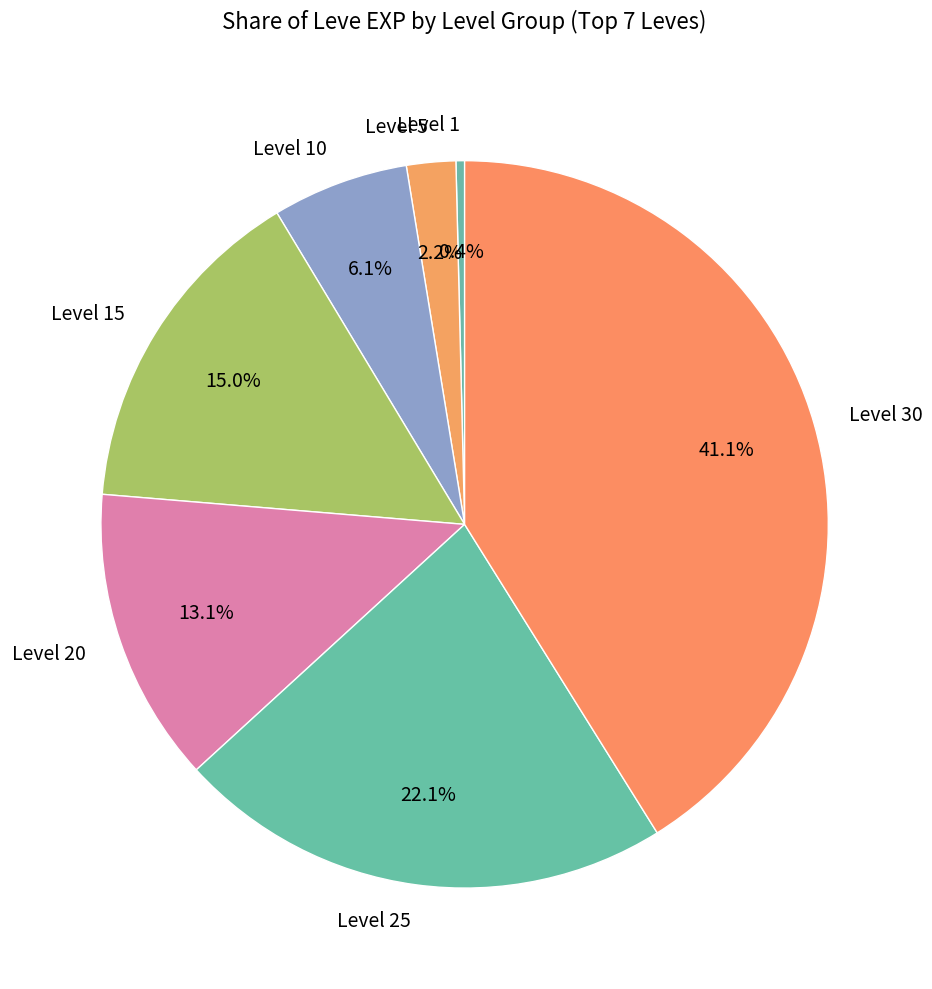

What is the ratio of the value at Level 1 to the value at Level 5?

0.2